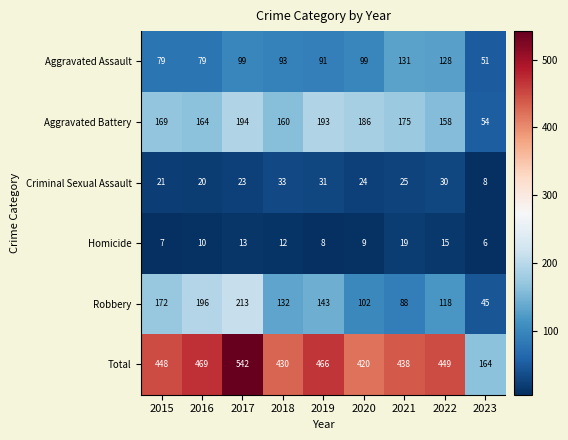

What is the spread (max minus min) of values at 2017?

529